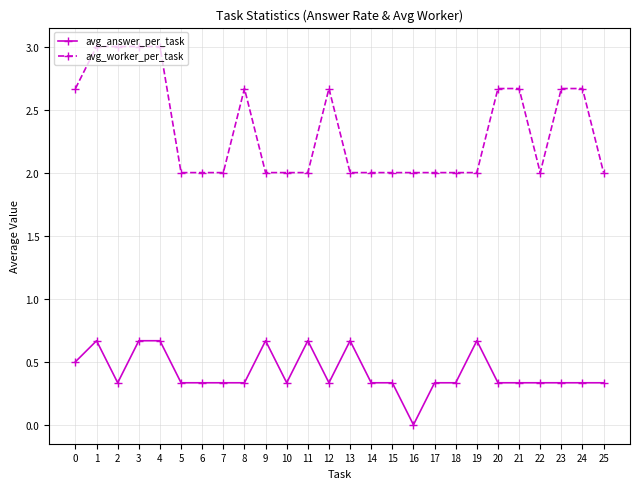

What is the greatest value displayed?

3.0